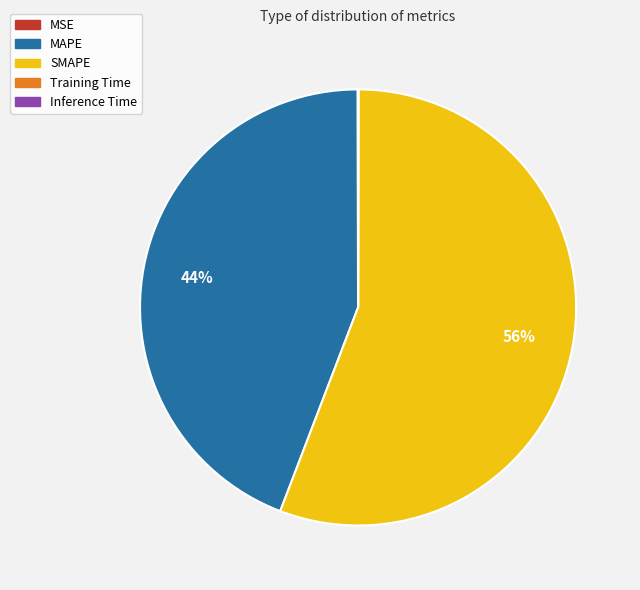

Which slice is the largest?

SMAPE